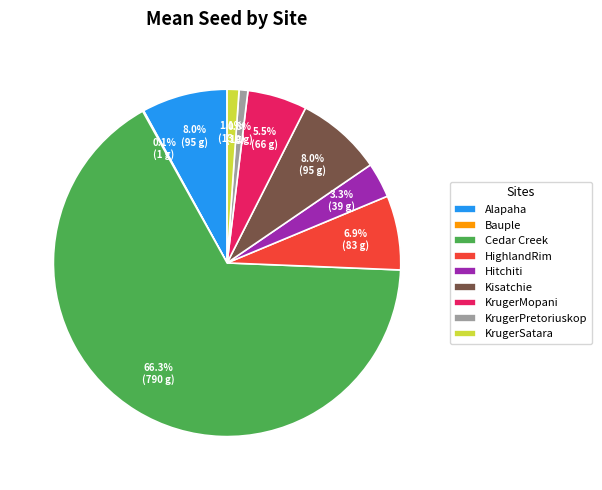

Between Alapaha and KrugerSatara, which is larger?

Alapaha